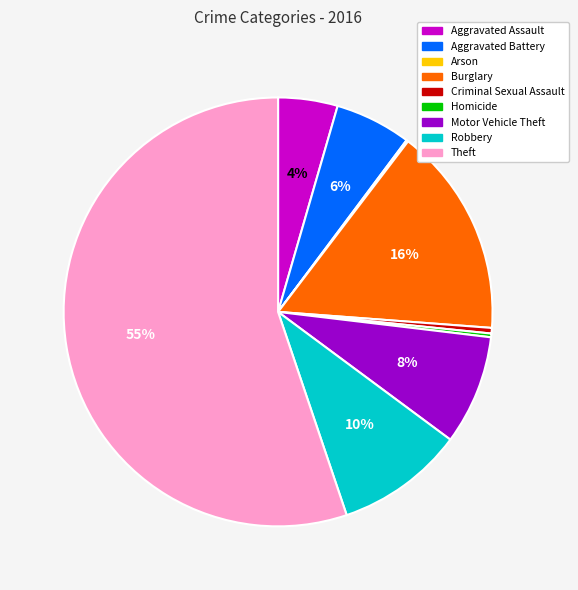

Between Aggravated Assault and Burglary, which is larger?

Burglary